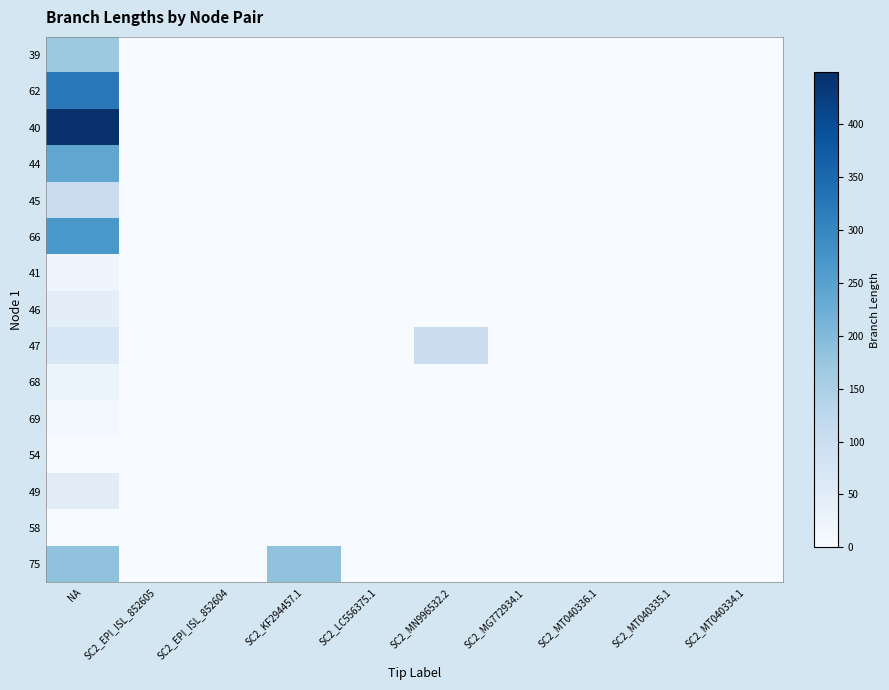

How many distinct data groups are displayed?

15